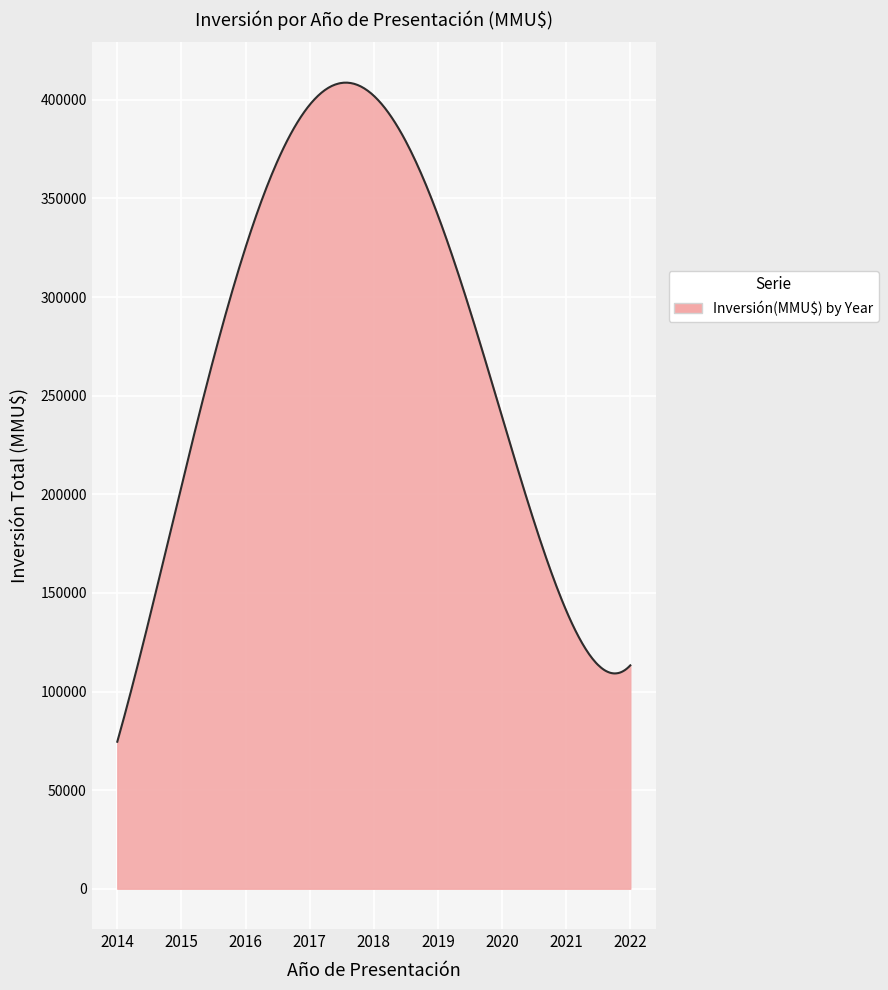

What is the difference between the maximum and minimum values?

334206